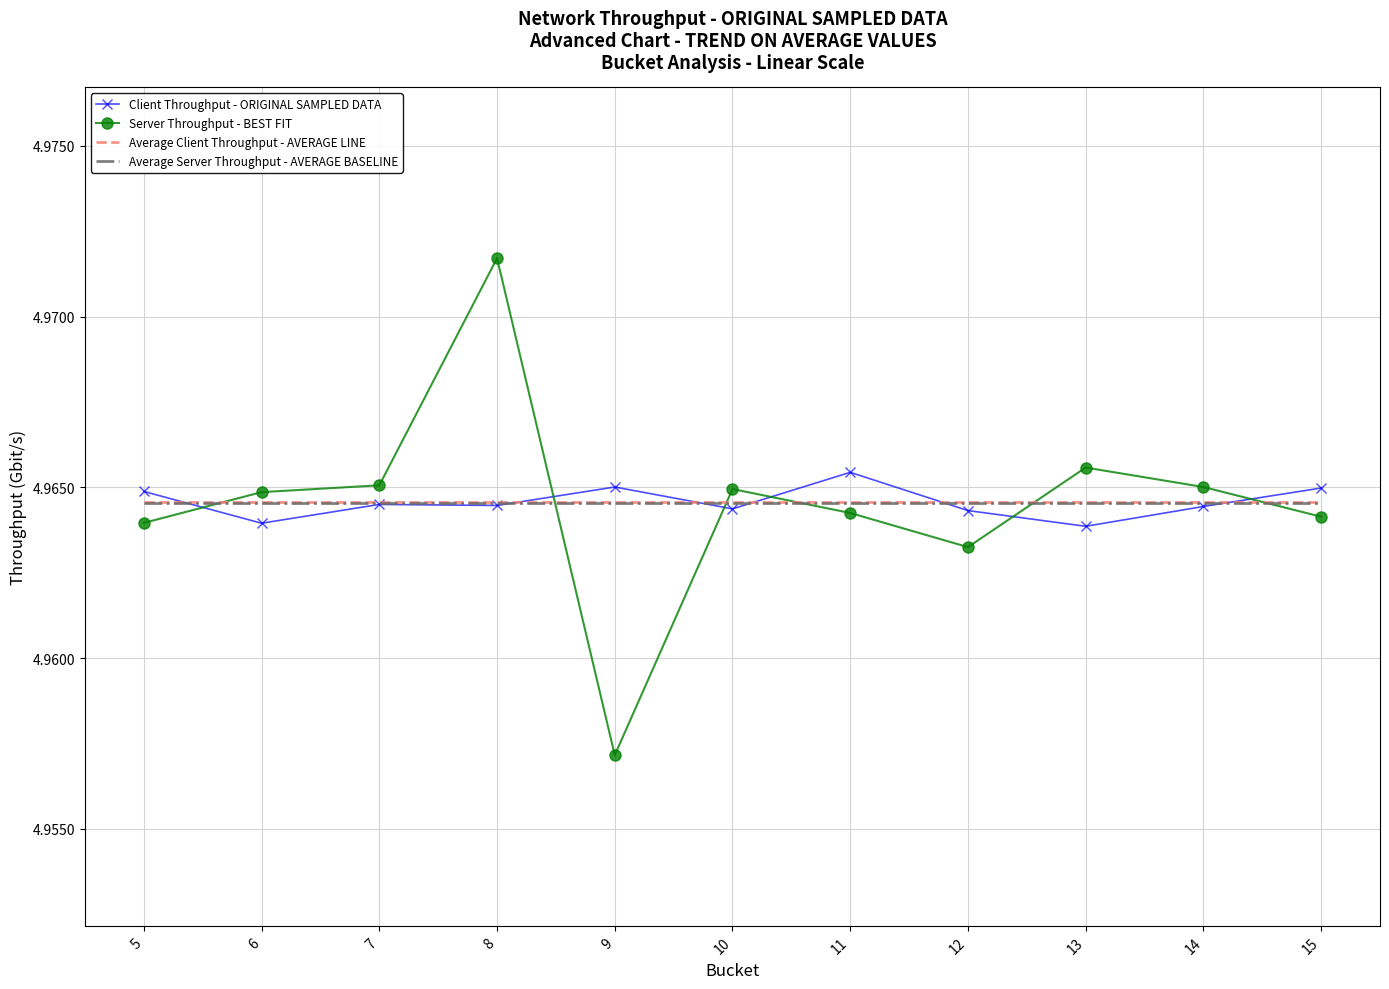

Which series ends up on top after the final intersection of Average Client Throughput - AVERAGE LINE and Client Throughput - ORIGINAL SAMPLED DATA?

Client Throughput - ORIGINAL SAMPLED DATA